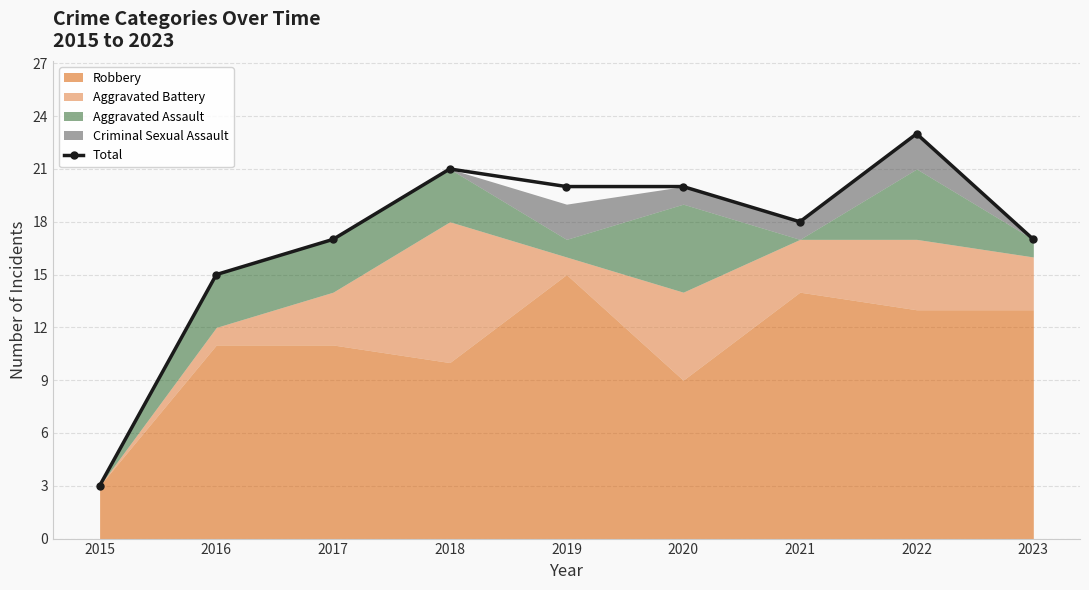

Which has a higher value, 2020 or 2018?

2018